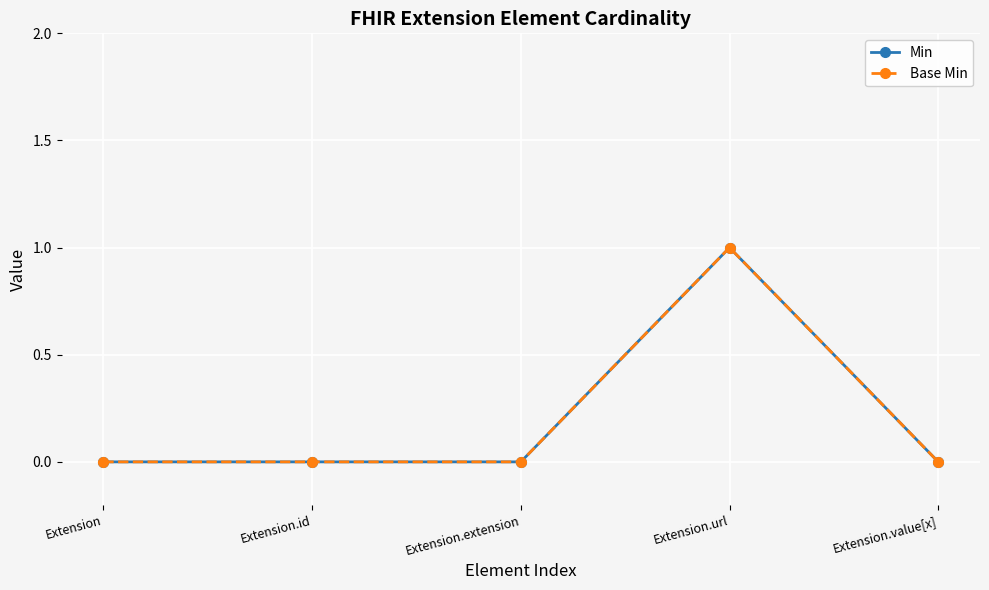

What is the difference between the maximum and minimum values in the Min series?

1